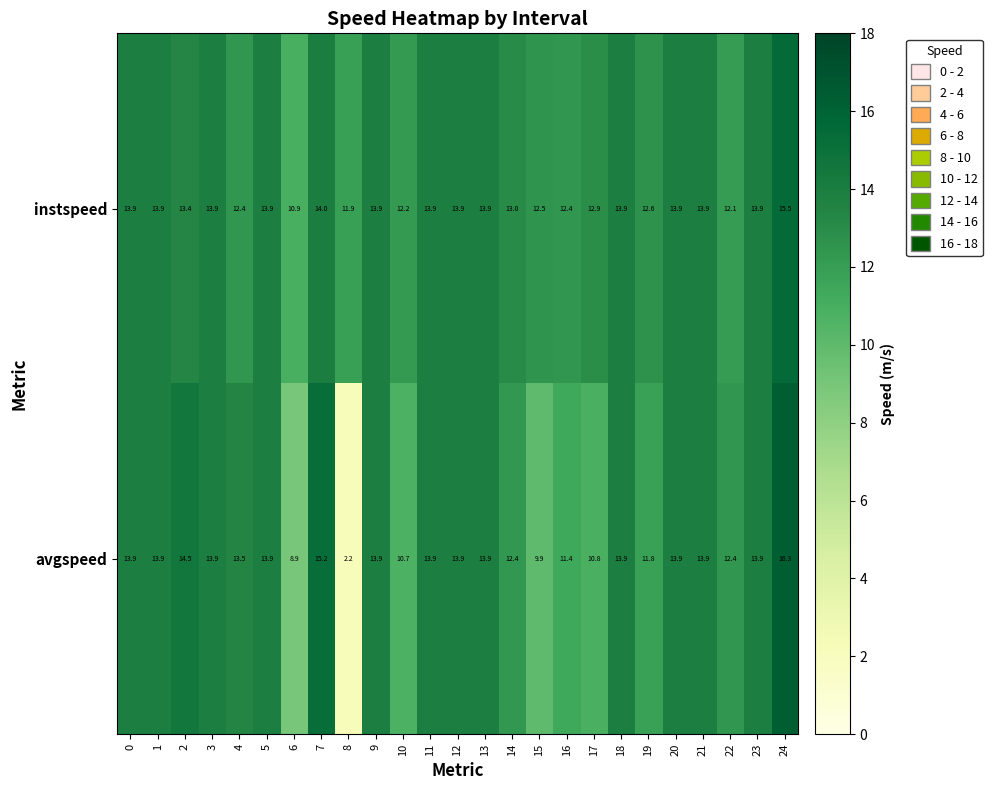

At how many categories does at least one series exceed 5?

25